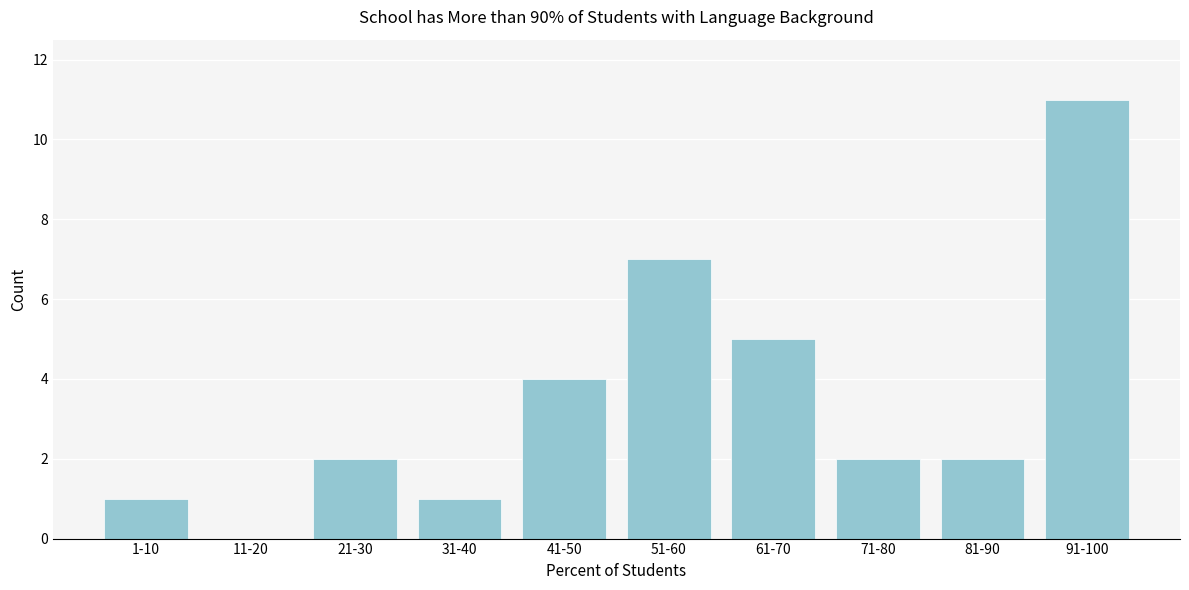

Reading left to right, transcribe all the data shown in this chart.

1-10=1	11-20=0	21-30=2	31-40=1	41-50=4	51-60=7	61-70=5	71-80=2	81-90=2	91-100=11